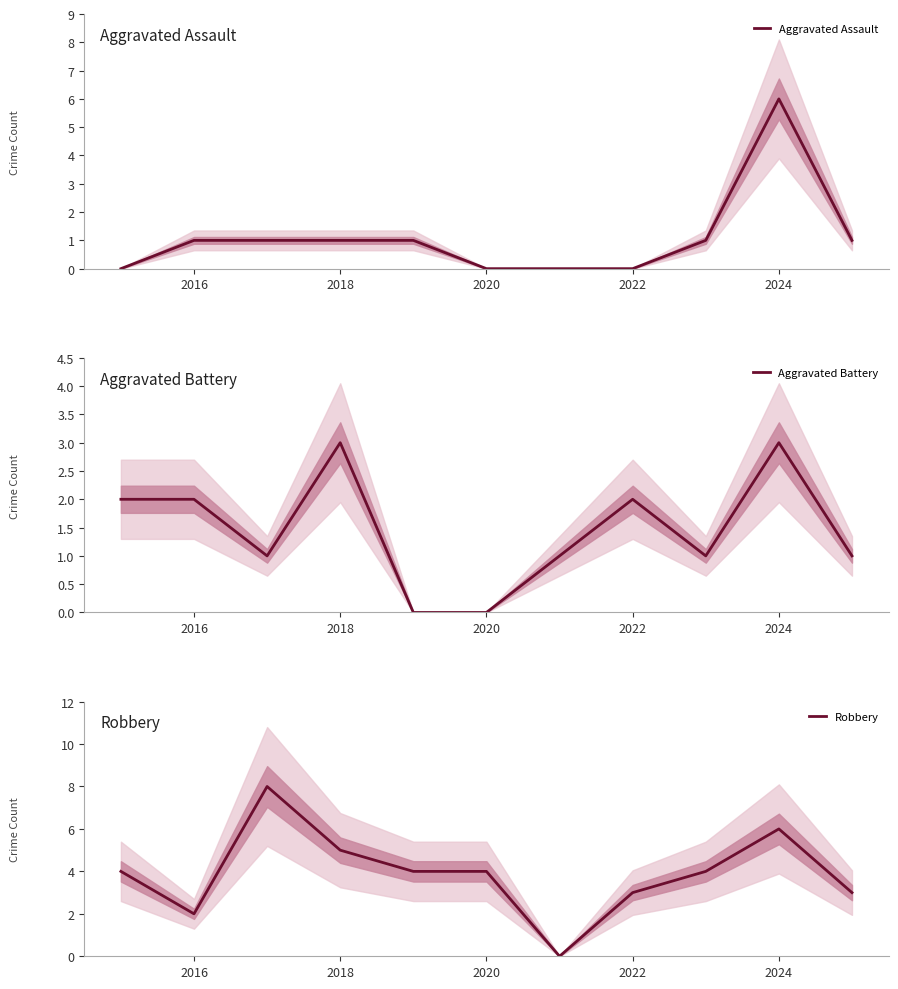

Which category has the highest value in the Aggravated Assault series?

2024